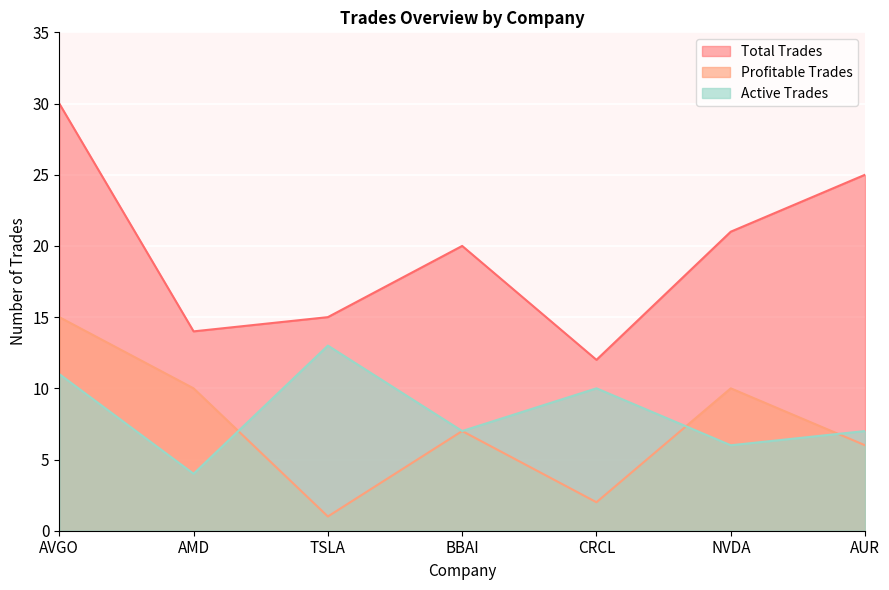

What is the label of the 5th point from the right?

TSLA